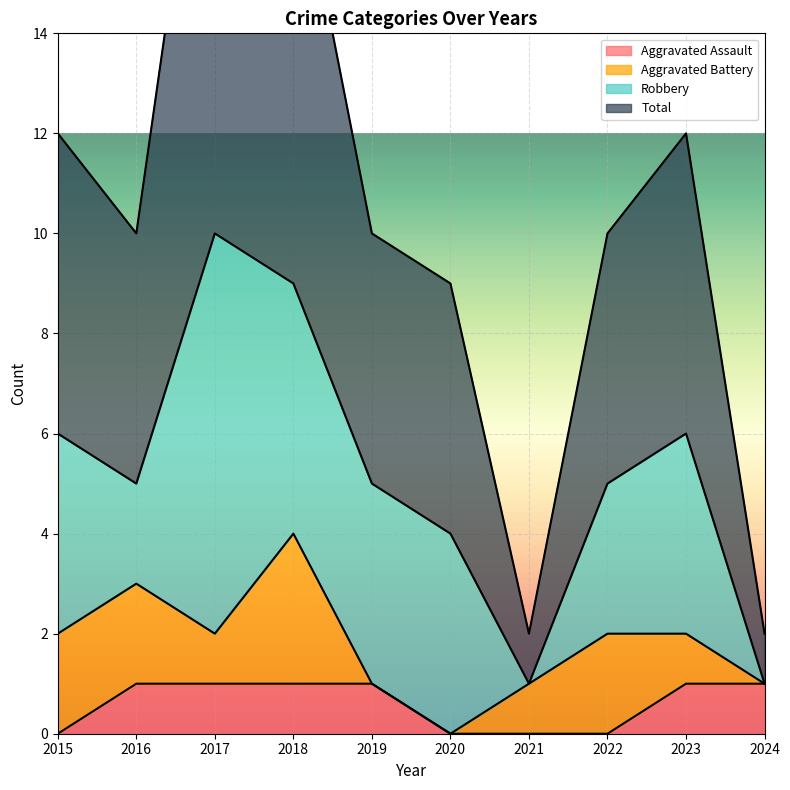

True or false: Aggravated Assault has a value of 0 at 2015.

True